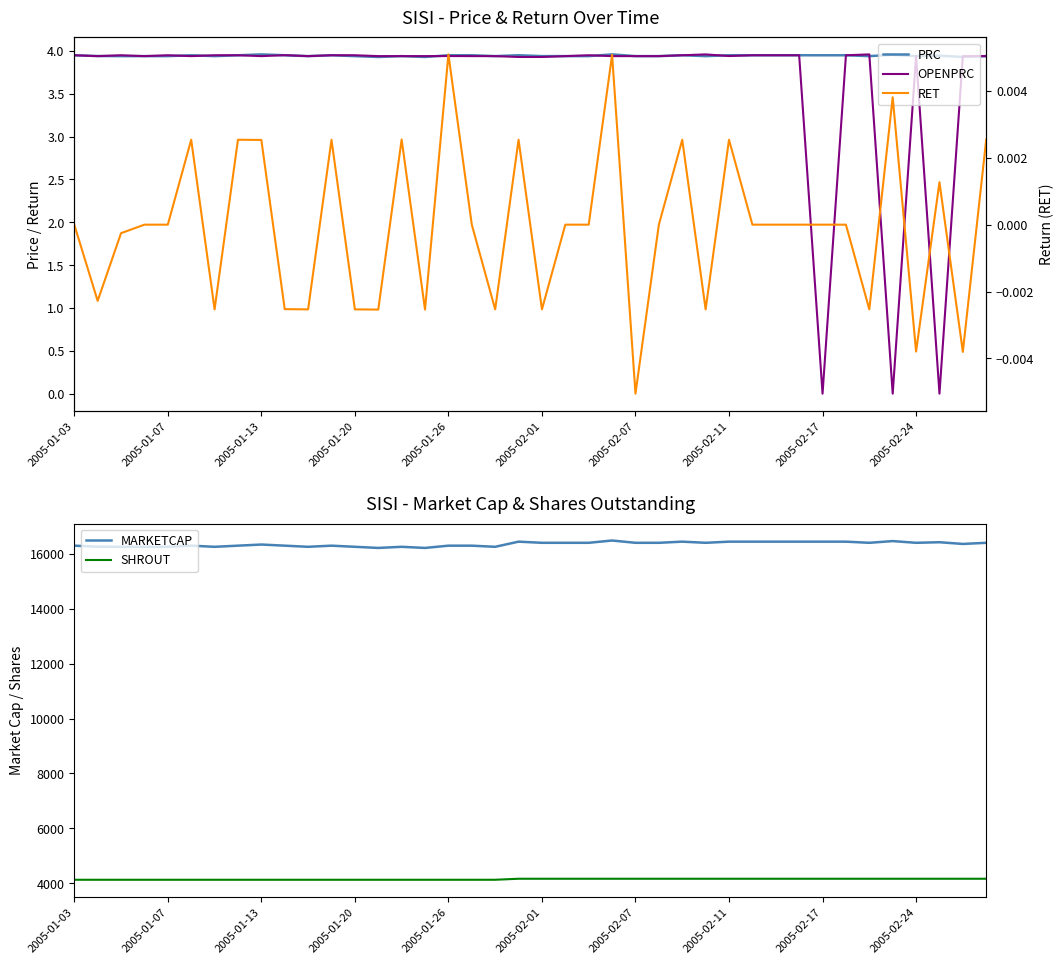

Does the chart have visible grid lines?

No